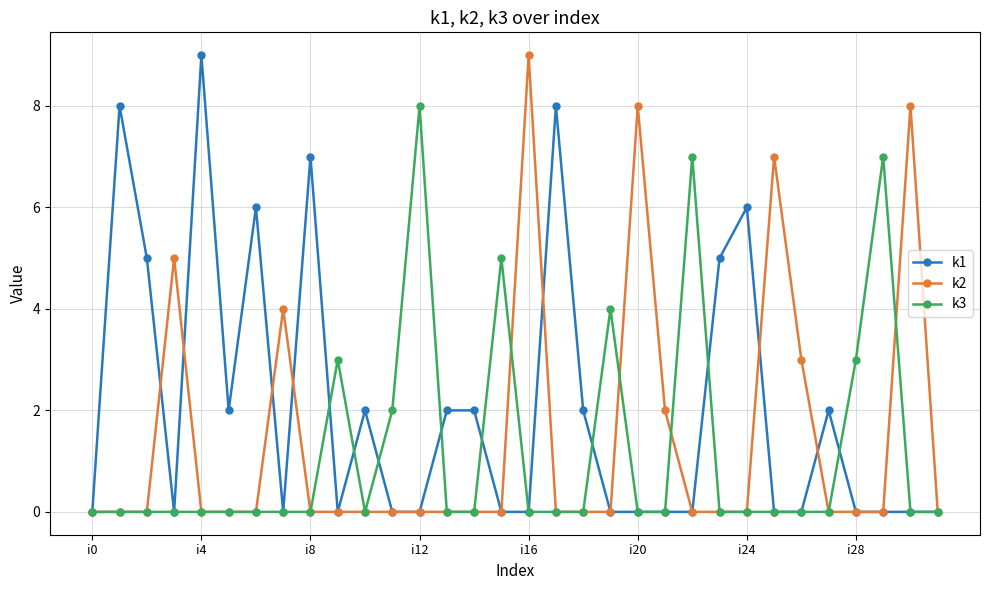

Does the chart have visible grid lines?

Yes